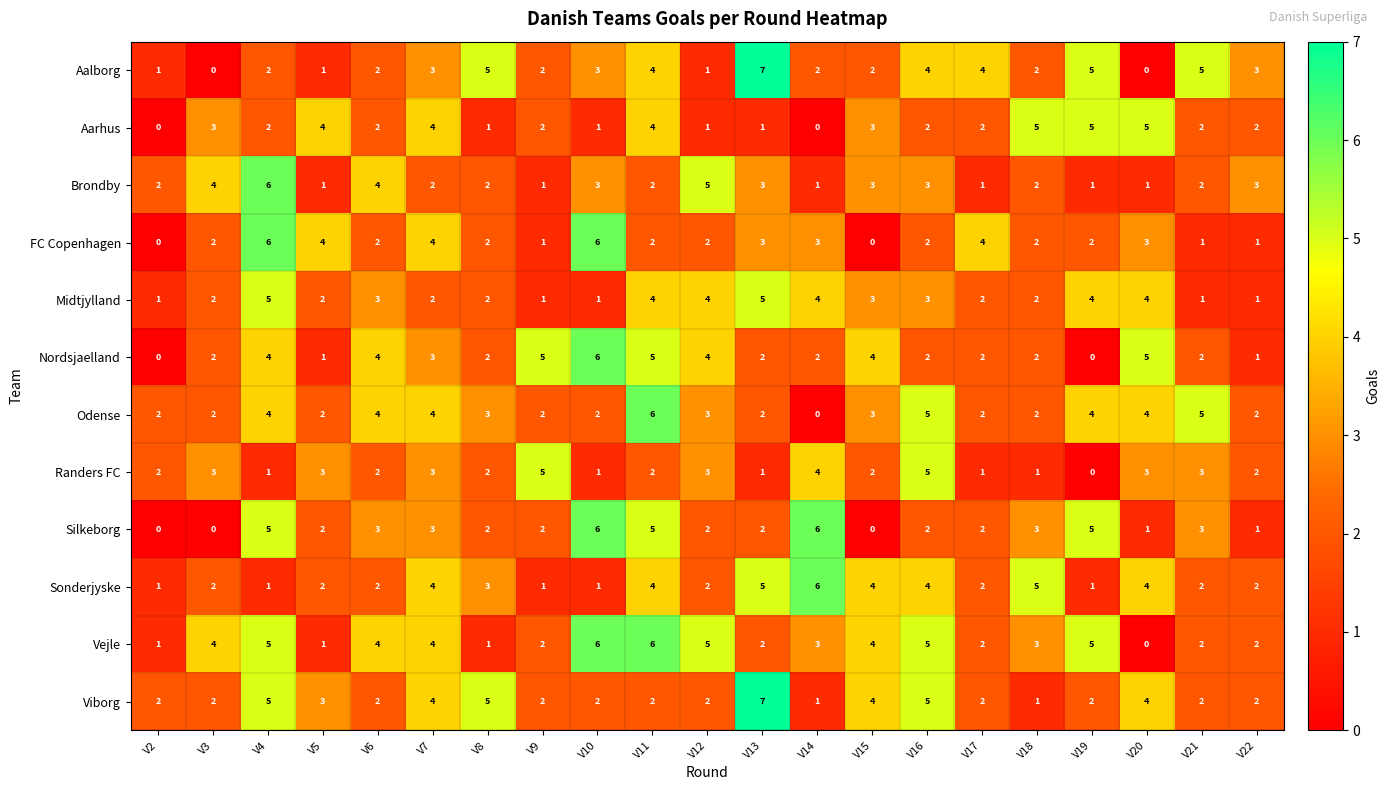

How many Viborg values are between 2 and 4?

15